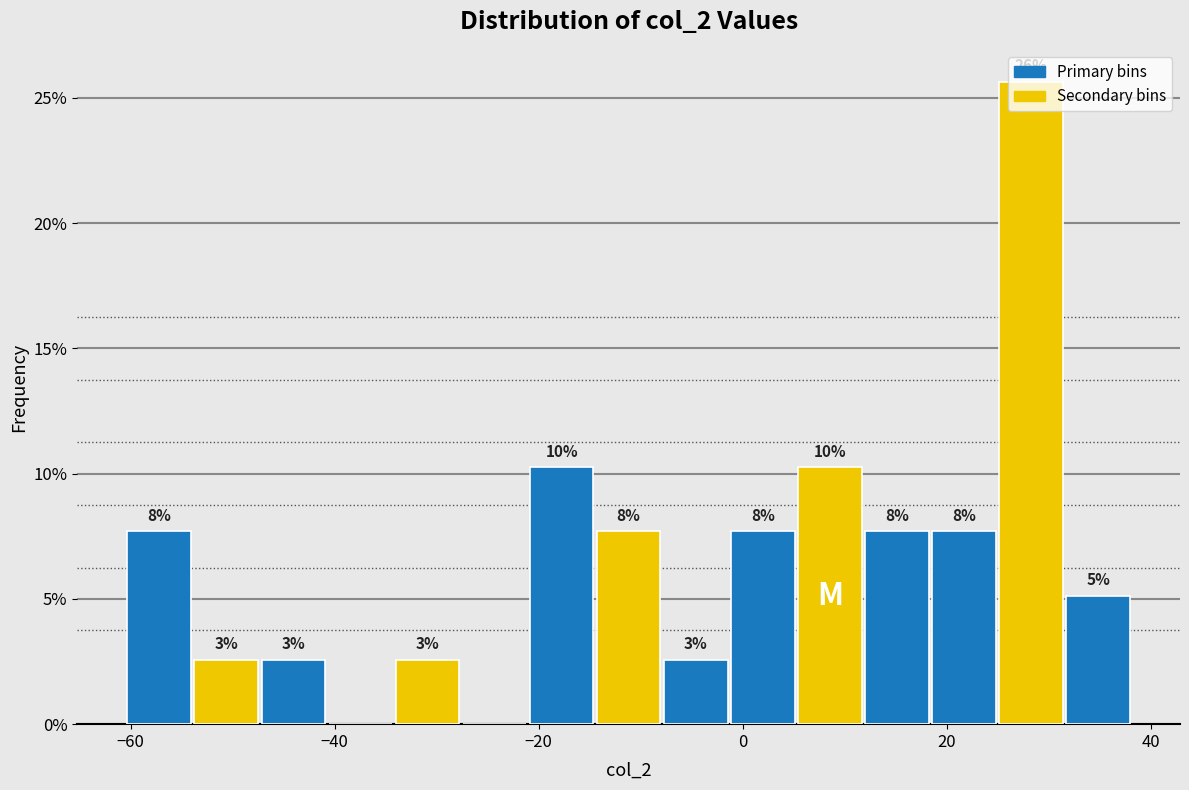

Around what value on the x-axis is the tallest bar? Give the approximate position of its centre, as read against the axis.

28